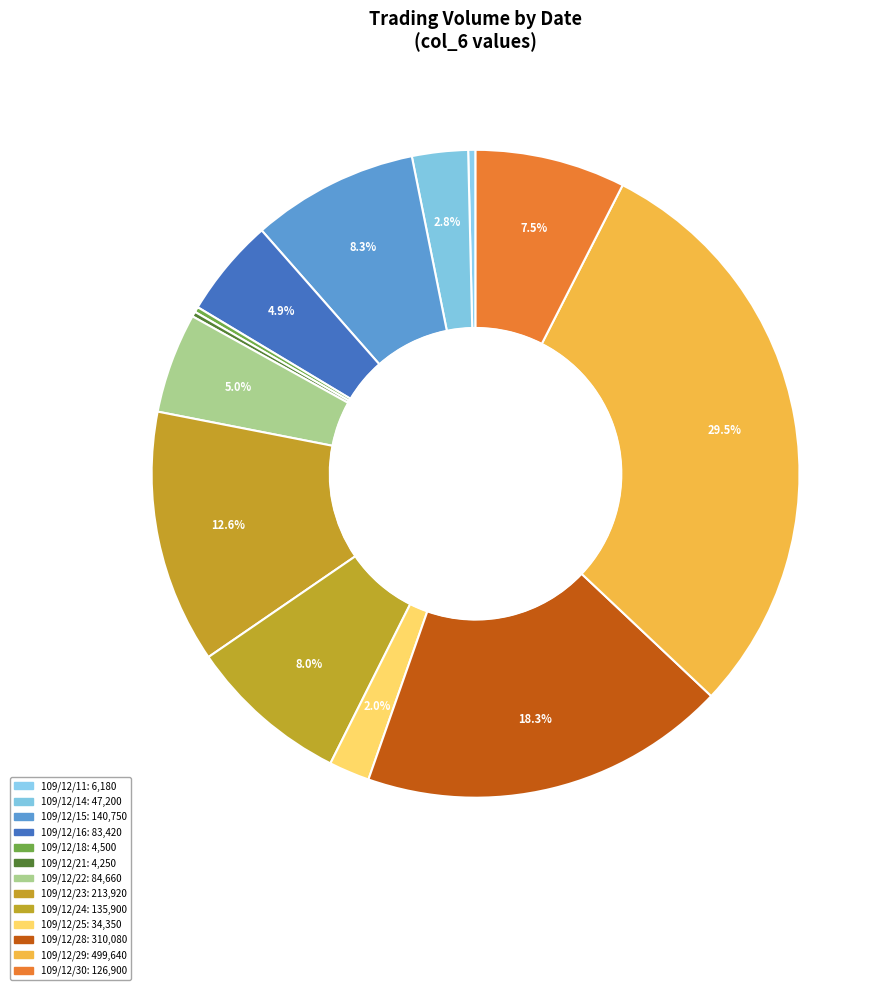

Combined, what portion of the pie is 109/12/15 and 109/12/22?

13.3%